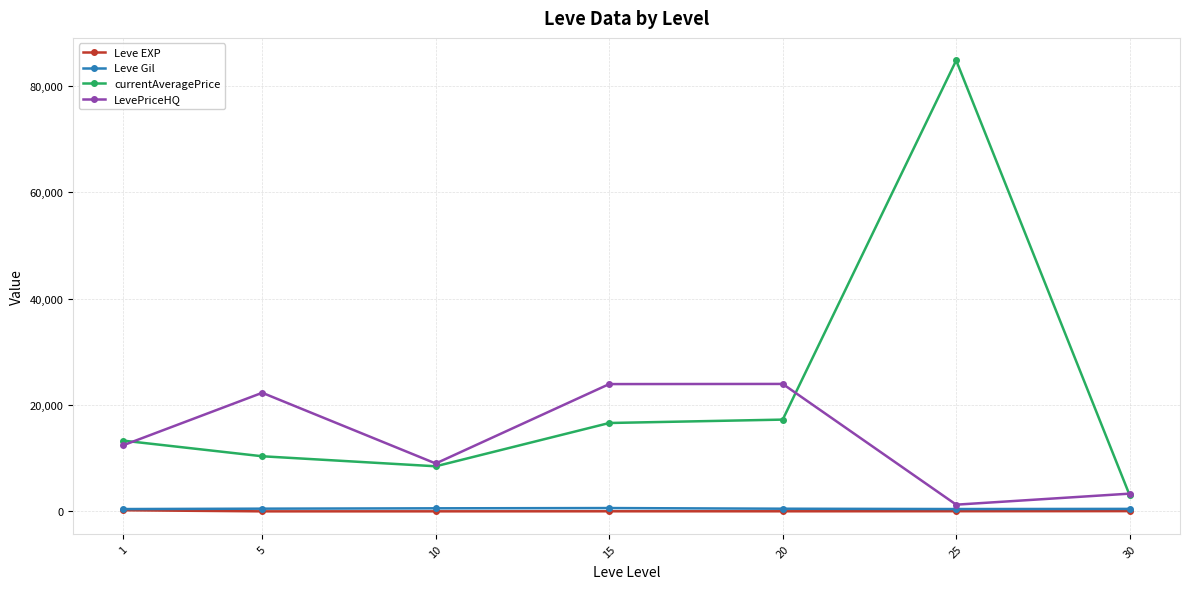

Does the chart have visible grid lines?

Yes